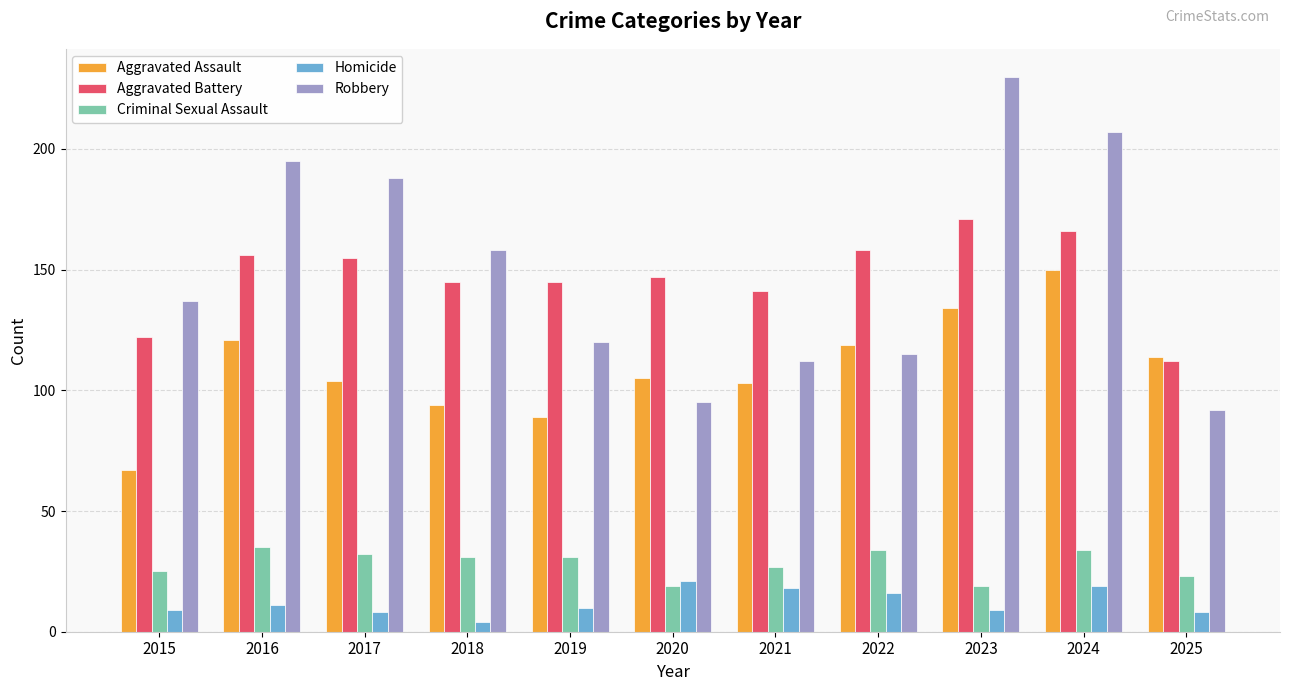

What is the difference between the second highest and second lowest values in the Aggravated Battery series?

44